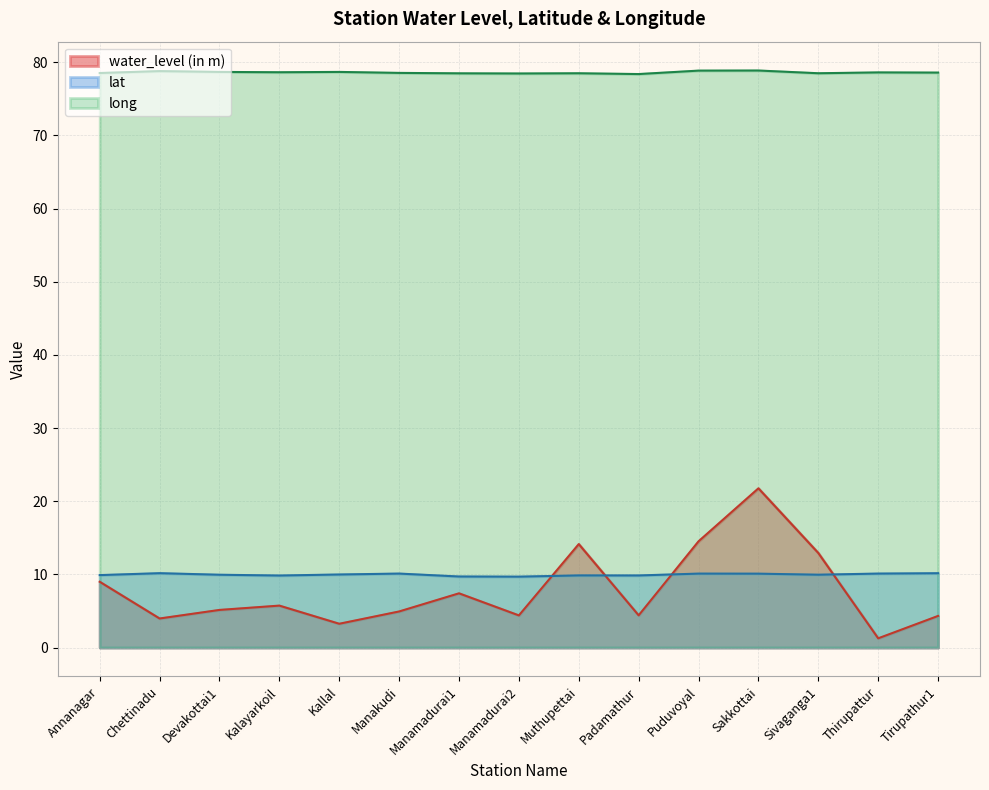

At how many categories does at least one series exceed 64?

15